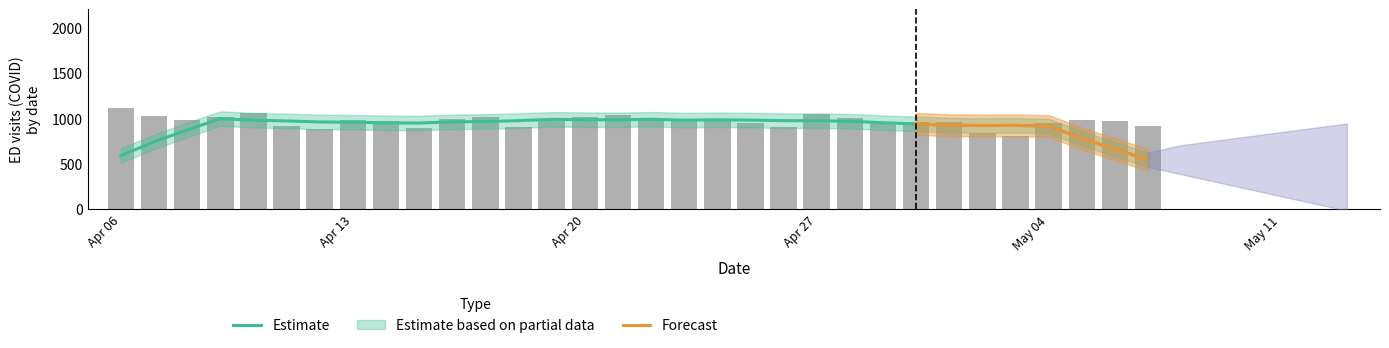

Does the chart contain any negative values?

No